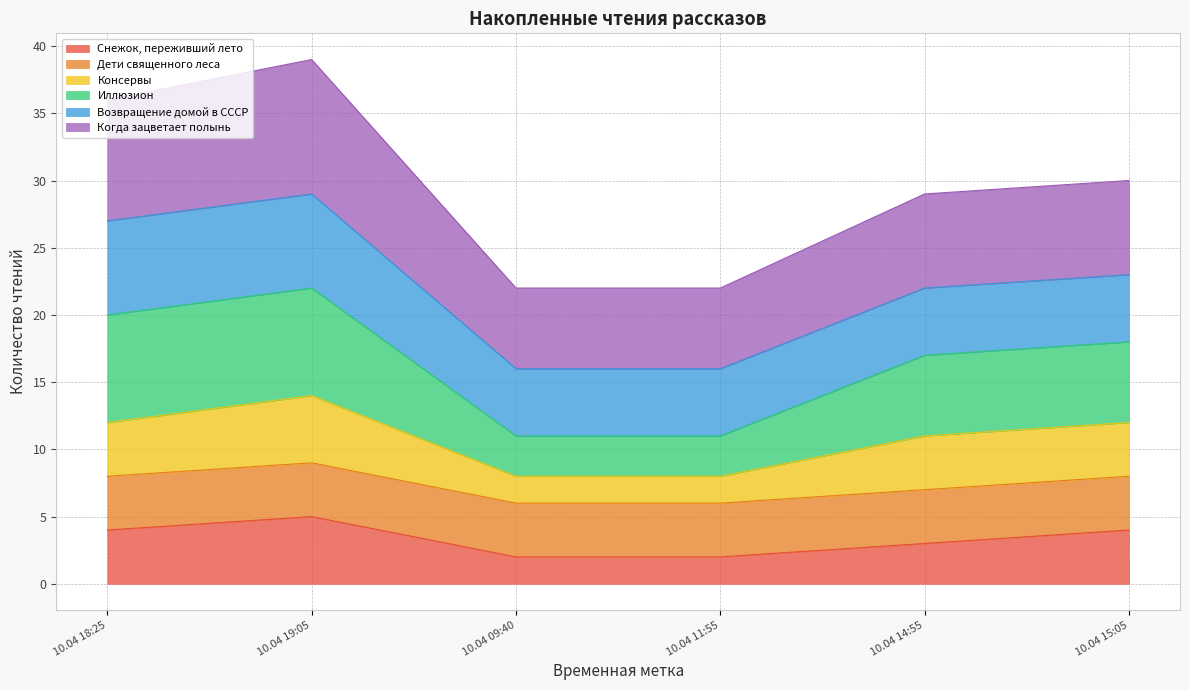

How many values in the Консервы series are below 12?

3